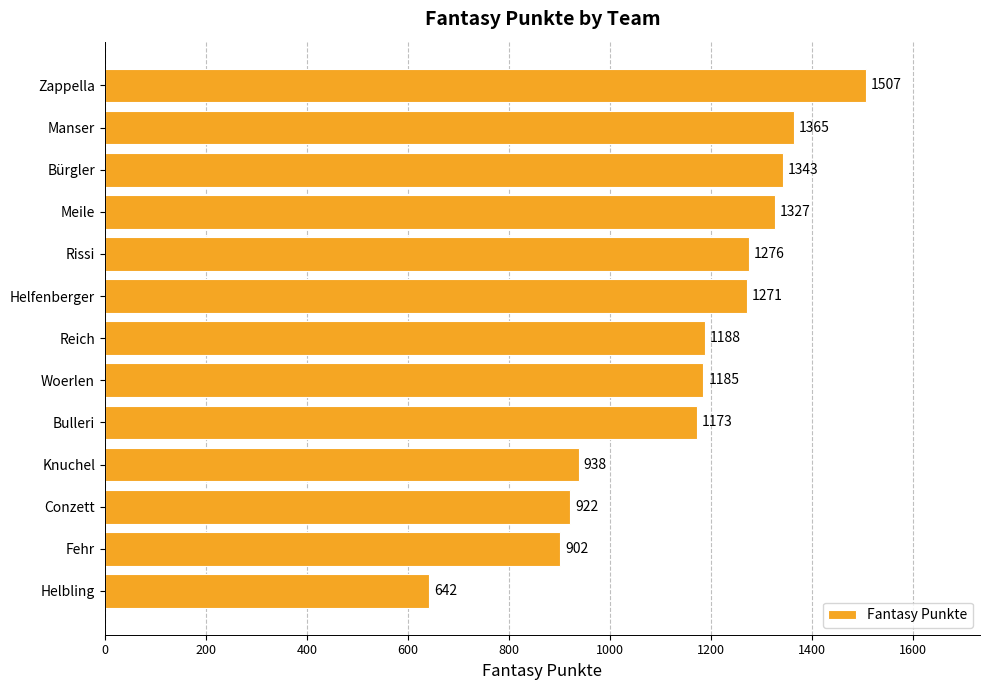

What is the value of the 6th bar from the top?

1271